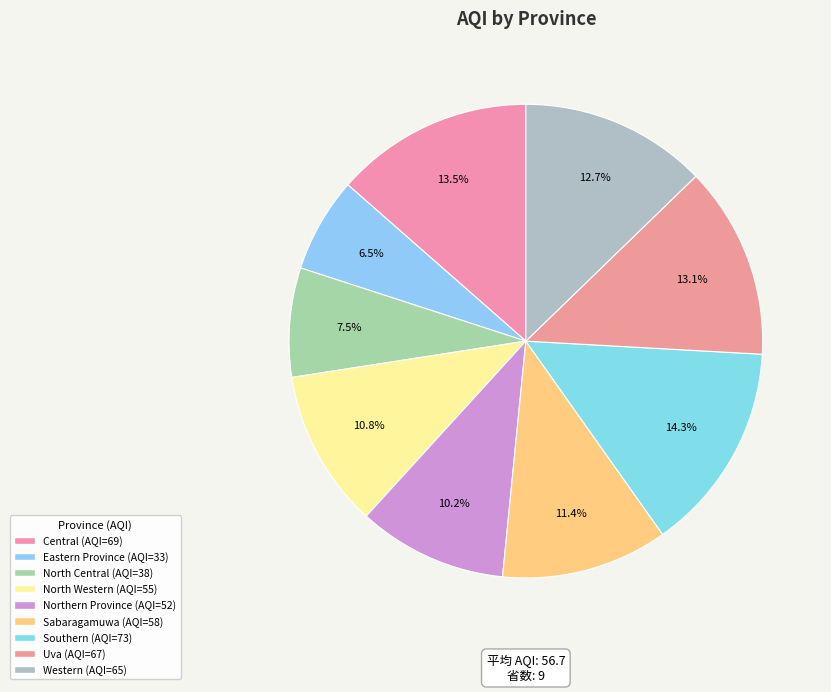

To the nearest percent, what is the average slice percentage?

11%